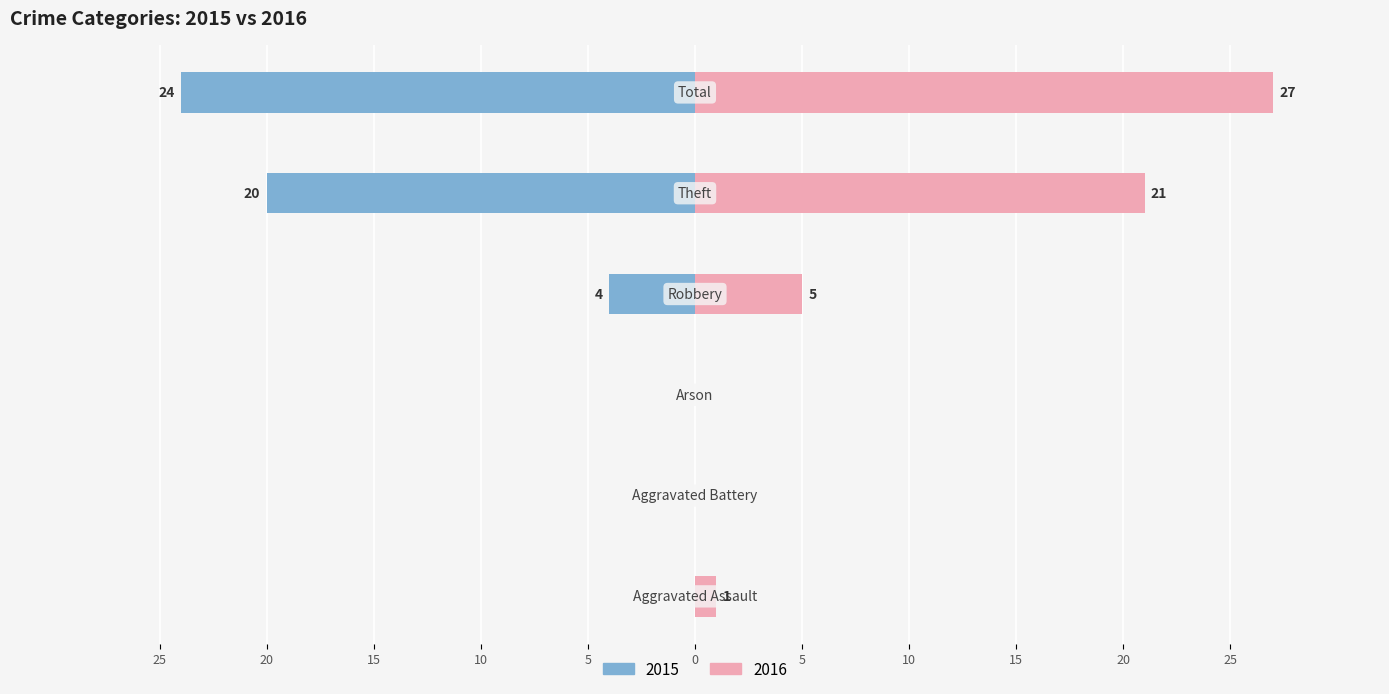

At how many categories does at least one series exceed 25?

1